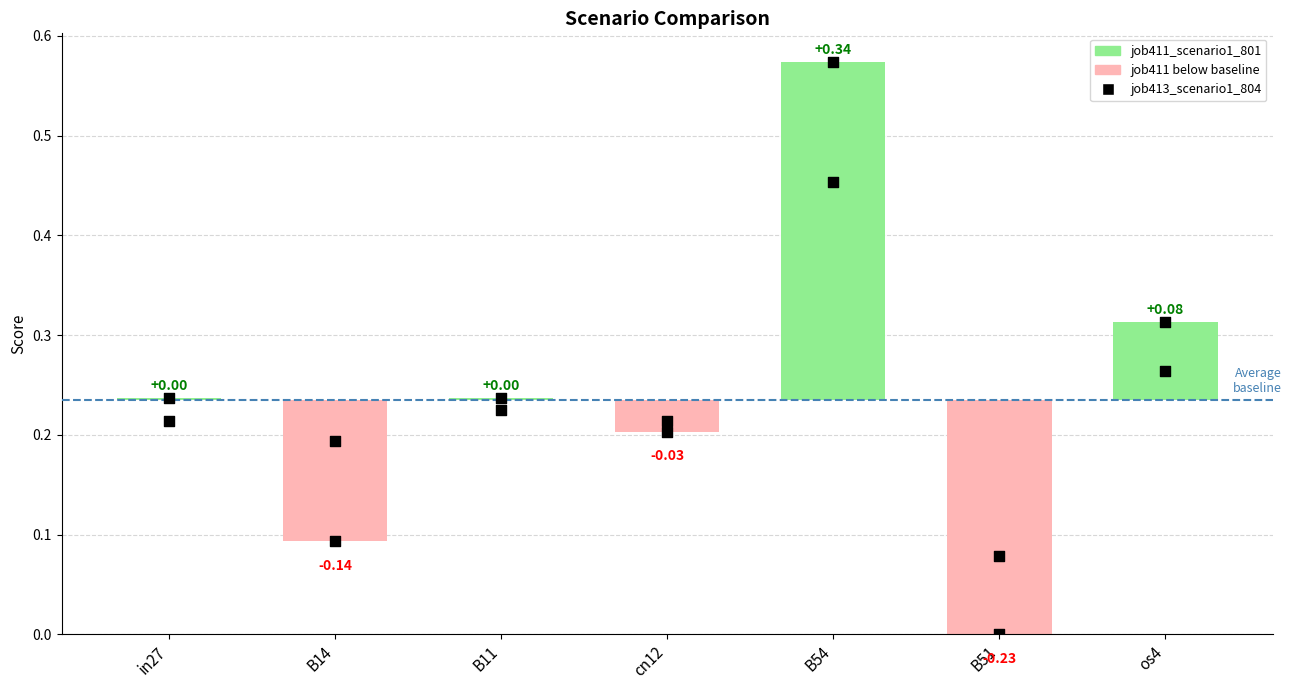

What is the change in value from B14 to B51?

-0.1